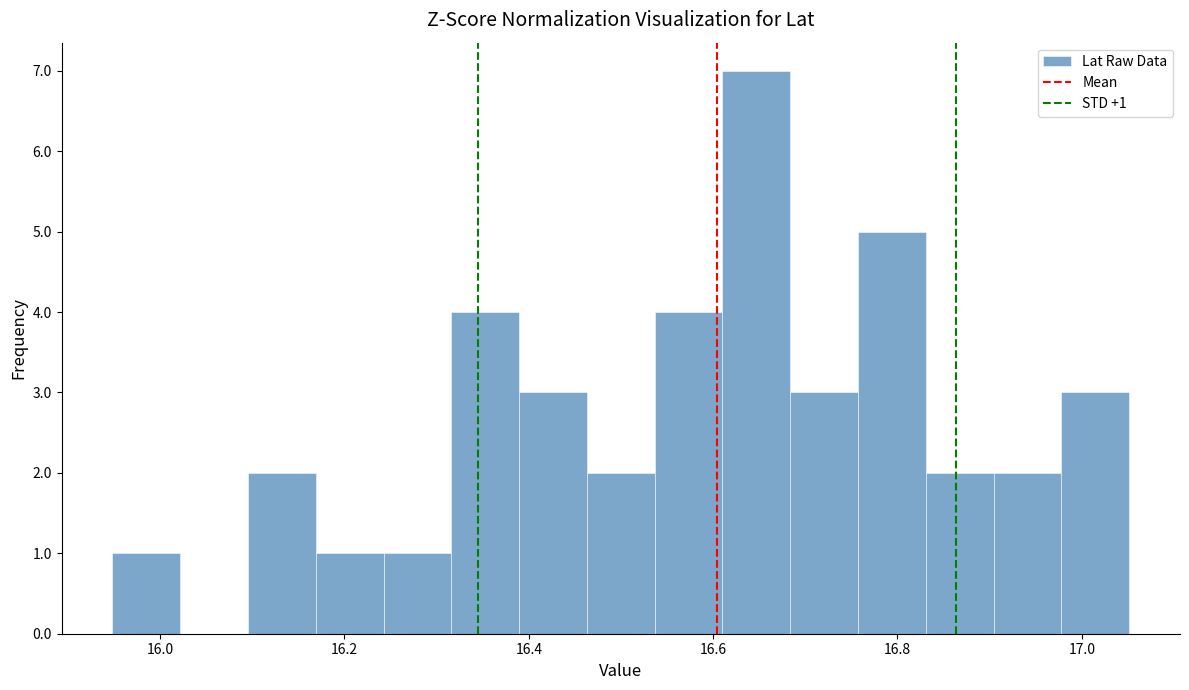

Read against the x-axis, roughly where is the centre of the tallest bar?

16.64